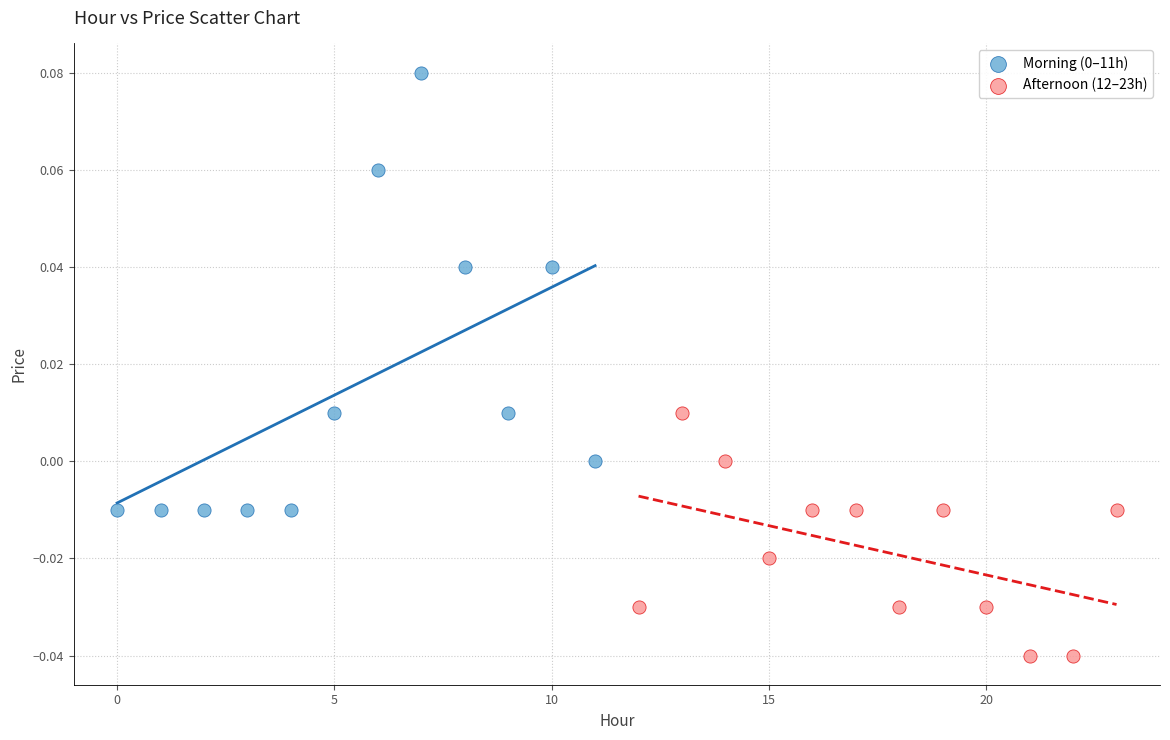

Which series reaches the minimum Y coordinate?

Afternoon (12–23h)